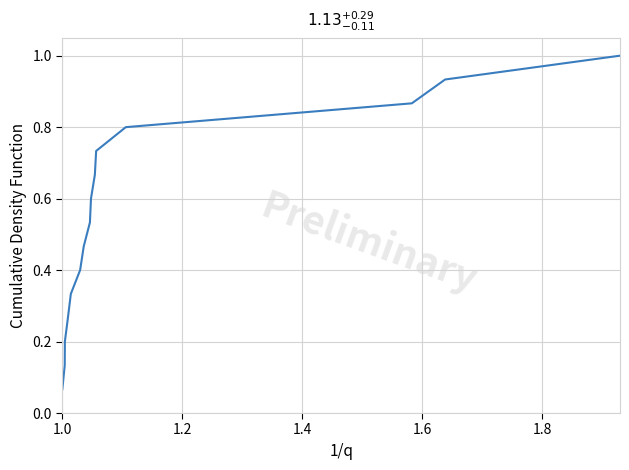

What is the greatest value displayed?

1.0